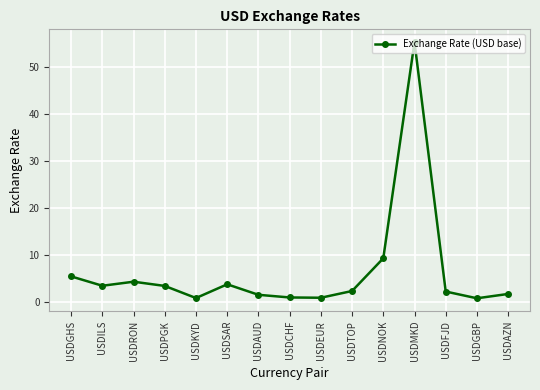

Which category has the highest value across all series?

USDMKD